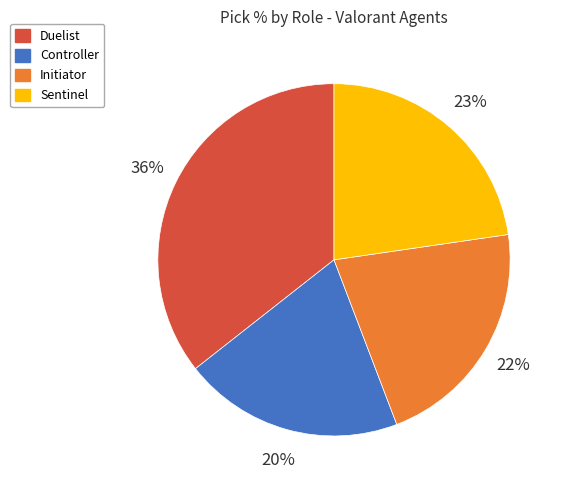

True or false: Controller accounts for 20% of the total.

True